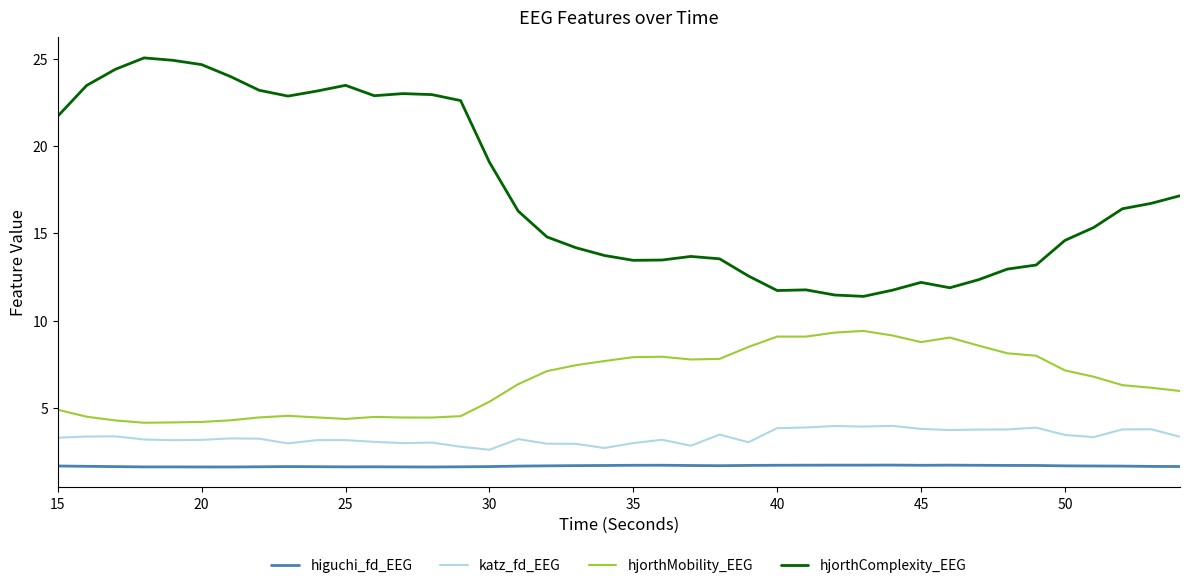

What is the maximum value shown in the chart?

25.1